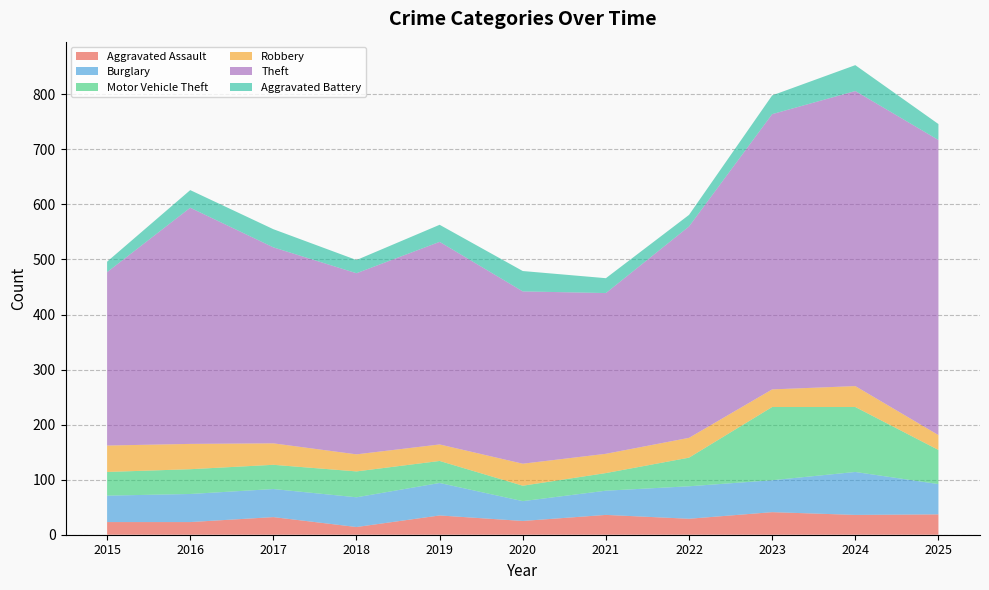

Reading left to right, transcribe all the data shown in this chart.

Aggravated Assault: 23	23	32	14	35	25	36	29	41	36	37
Burglary: 48	51	51	54	59	36	44	59	58	78	55
Motor Vehicle Theft: 43	45	44	47	40	28	32	52	133	118	62
Robbery: 48	46	39	31	30	40	35	36	32	38	27
Theft: 315	429	356	329	368	313	292	384	500	536	536
Aggravated Battery: 19	32	33	24	31	37	27	21	34	47	29